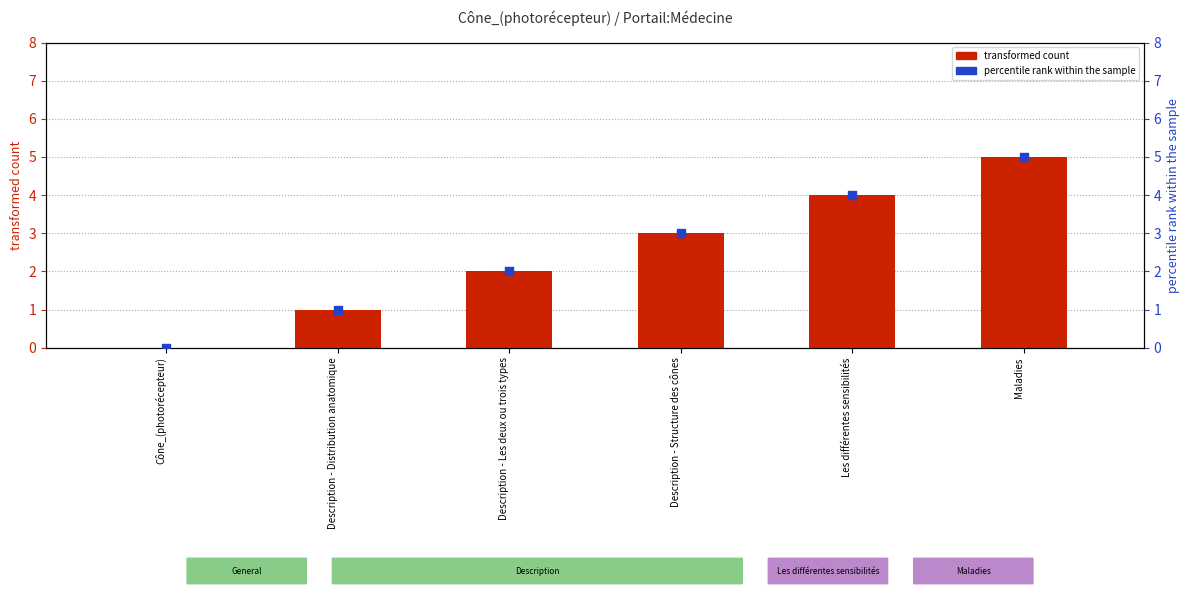

At how many categories does at least one series exceed 2?

3